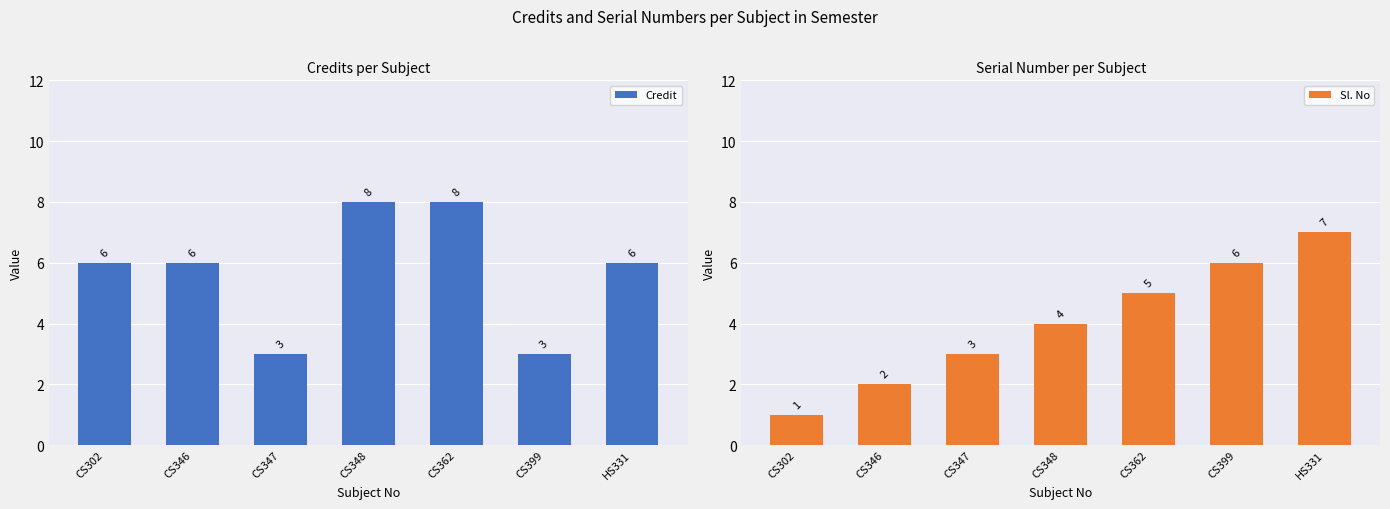

What is the maximum value for Sl. No?

7